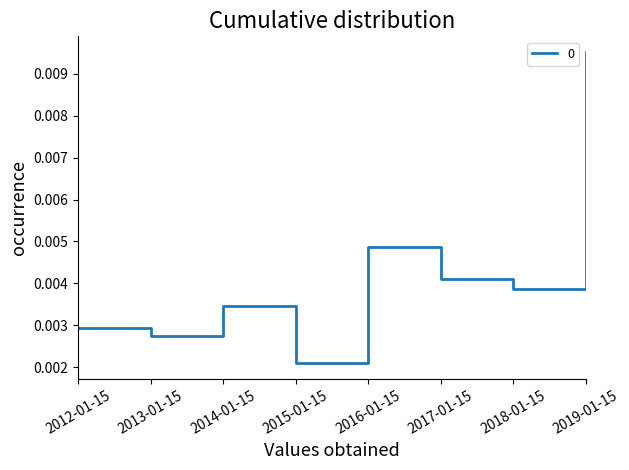

Rank the categories by value from lowest to highest.

2015-01-15, 2013-01-15, 2012-01-15, 2014-01-15, 2018-01-15, 2017-01-15, 2016-01-15, 2019-01-15